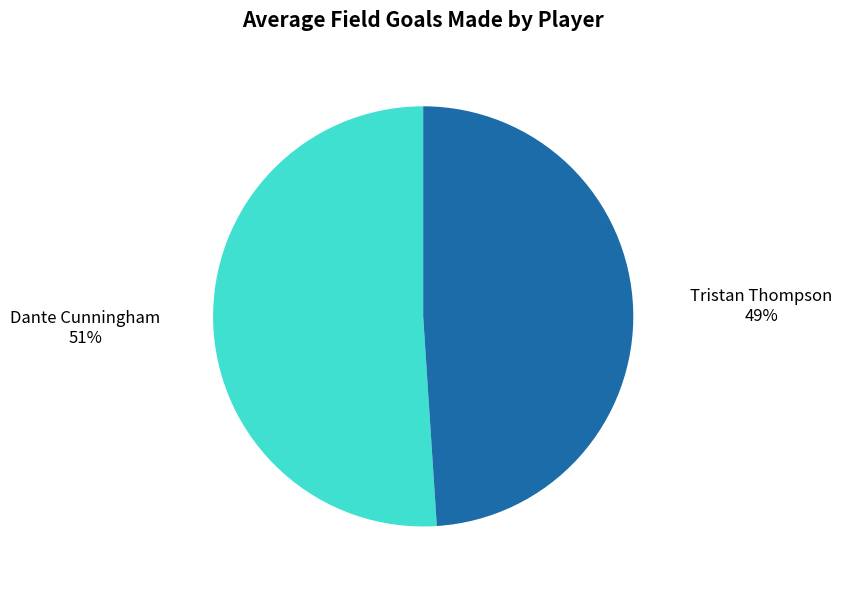

To the nearest percent, what is the difference between the largest and smallest slice percentages?

2%